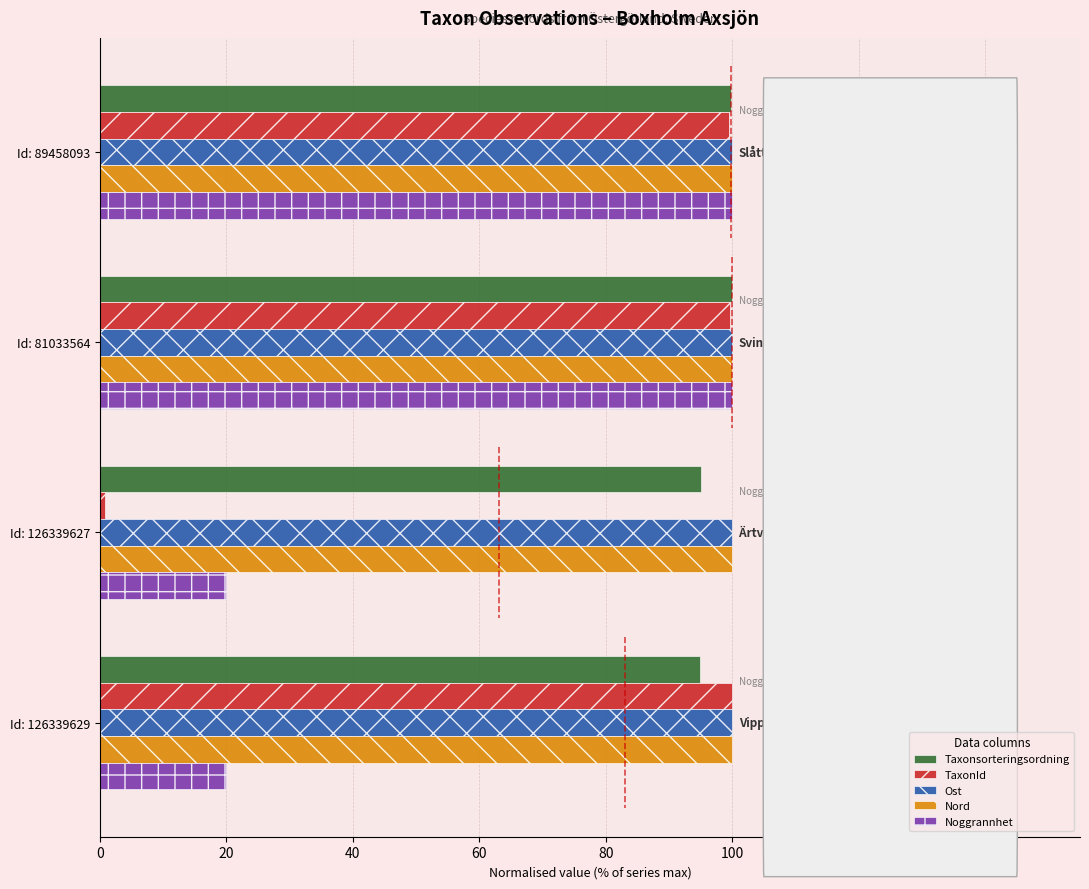

What is the approximate value of Taxonsorteringsordning at Id: 81033564?

100.0